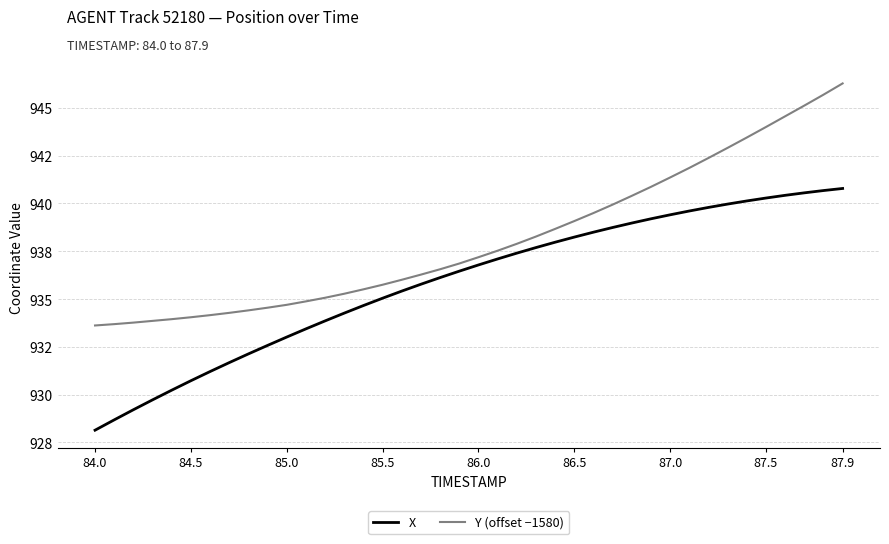

Which series has the largest total across all categories?

Y (offset −1580)